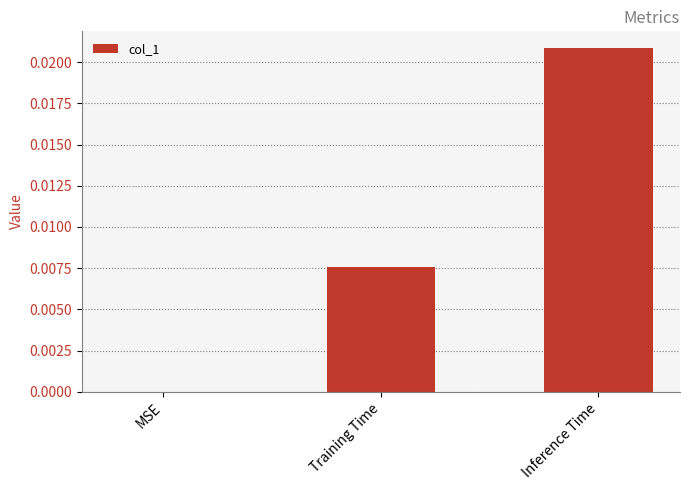

The value at Inference Time is 0.0. True or false?

True